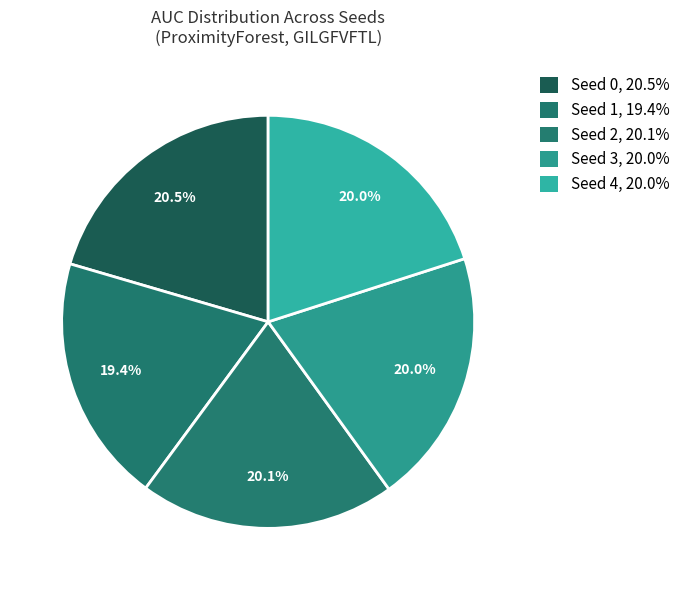

Which slice is the smallest?

Seed 1